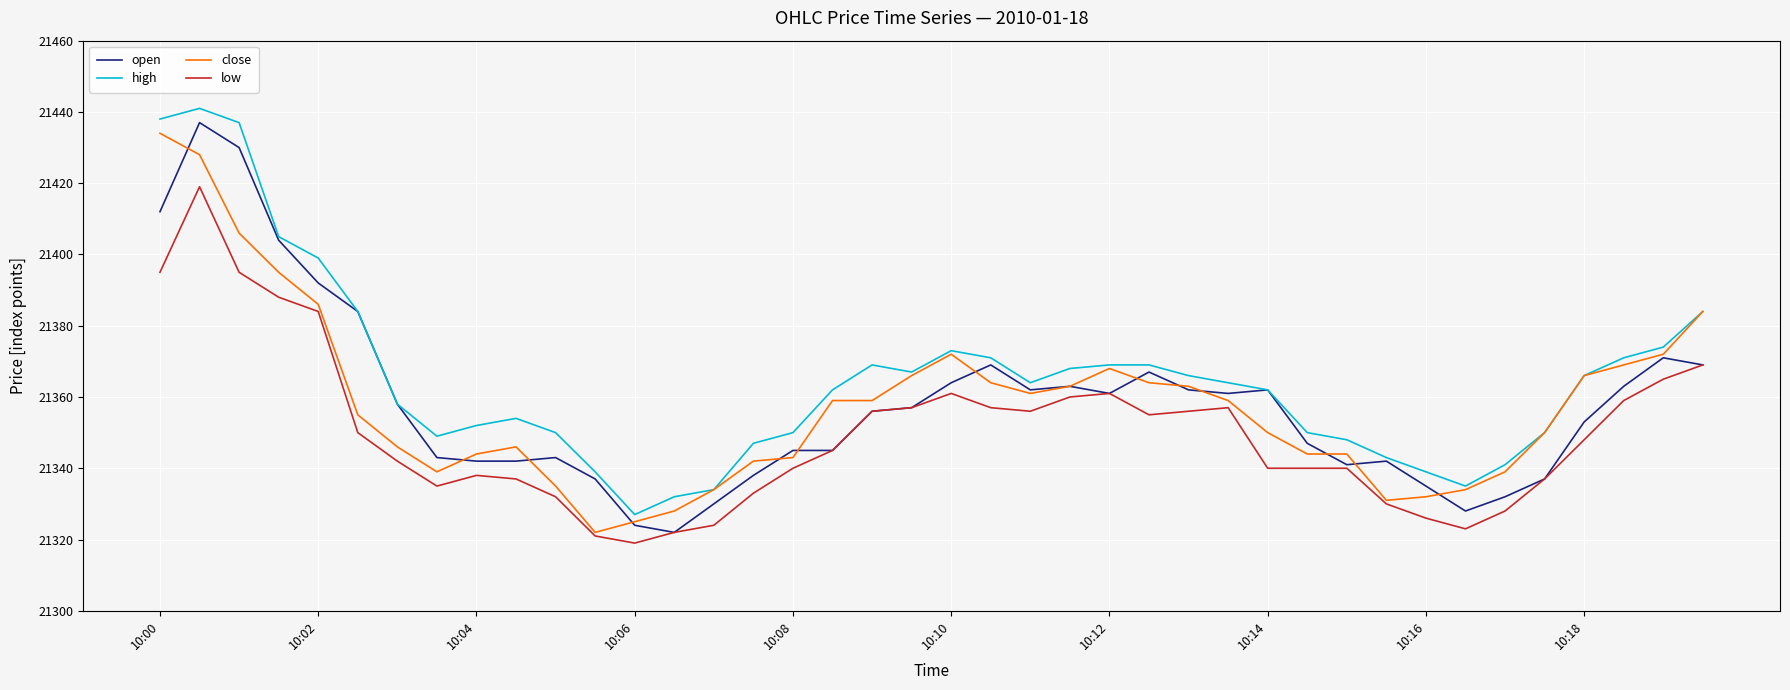

Which series has the largest total across all categories?

high